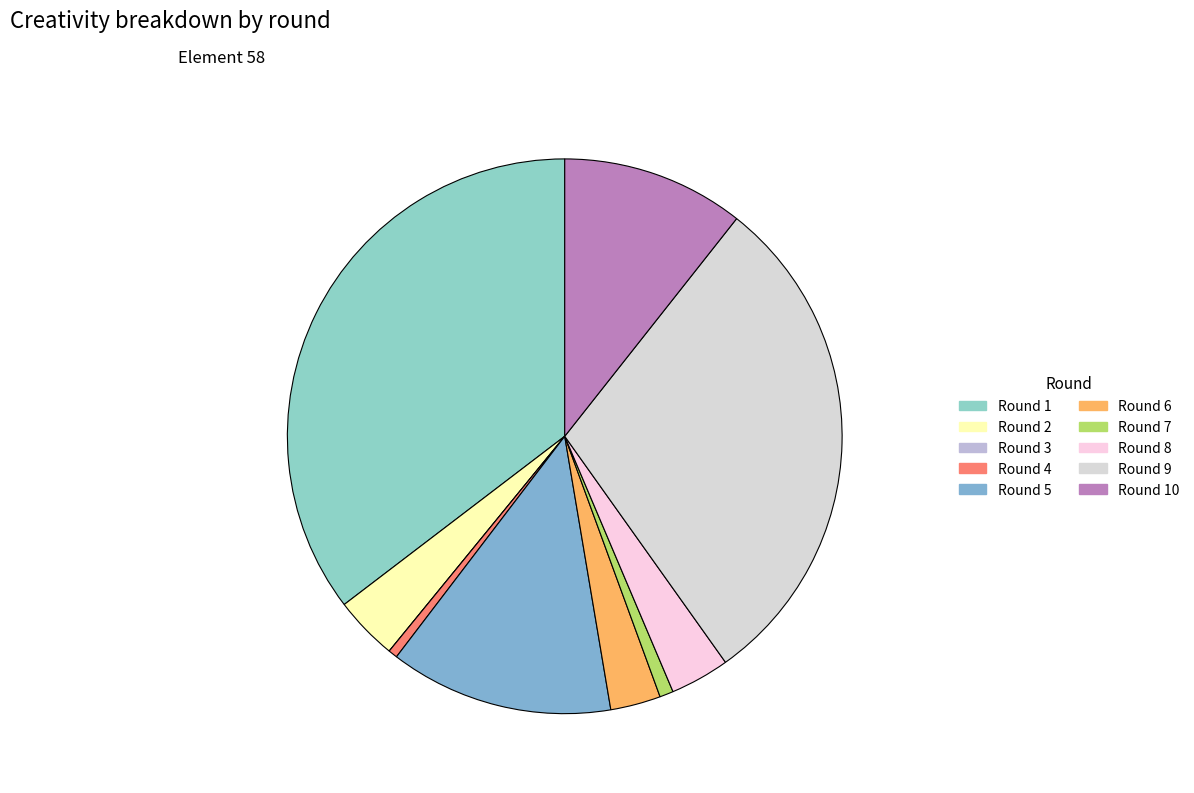

How many slices are in this pie chart?

10